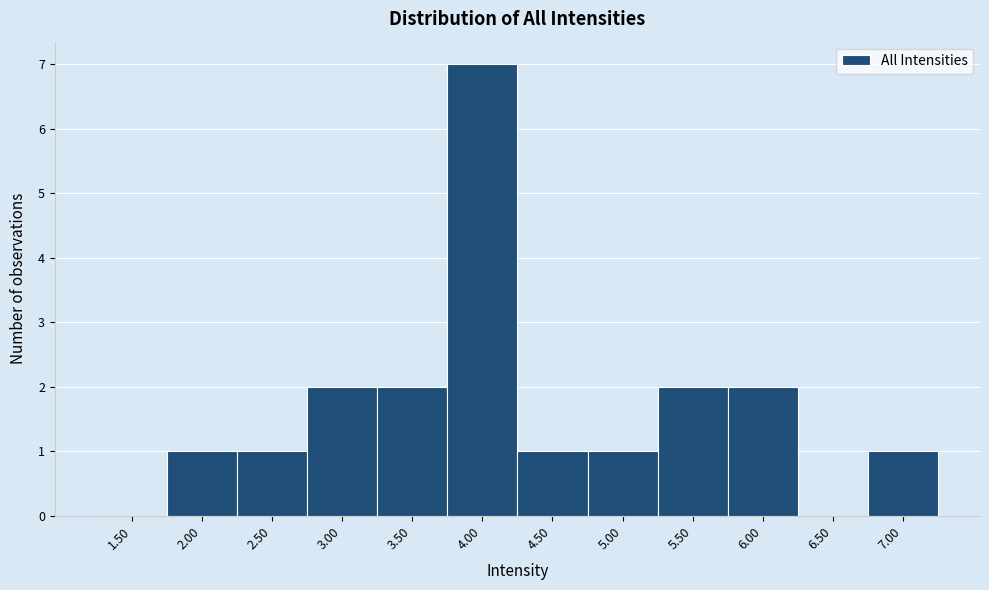

Reading right to left, extract all data points from this chart.

7.00=1	6.50=0	6.00=2	5.50=2	5.00=1	4.50=1	4.00=7	3.50=2	3.00=2	2.50=1	2.00=1	1.50=0